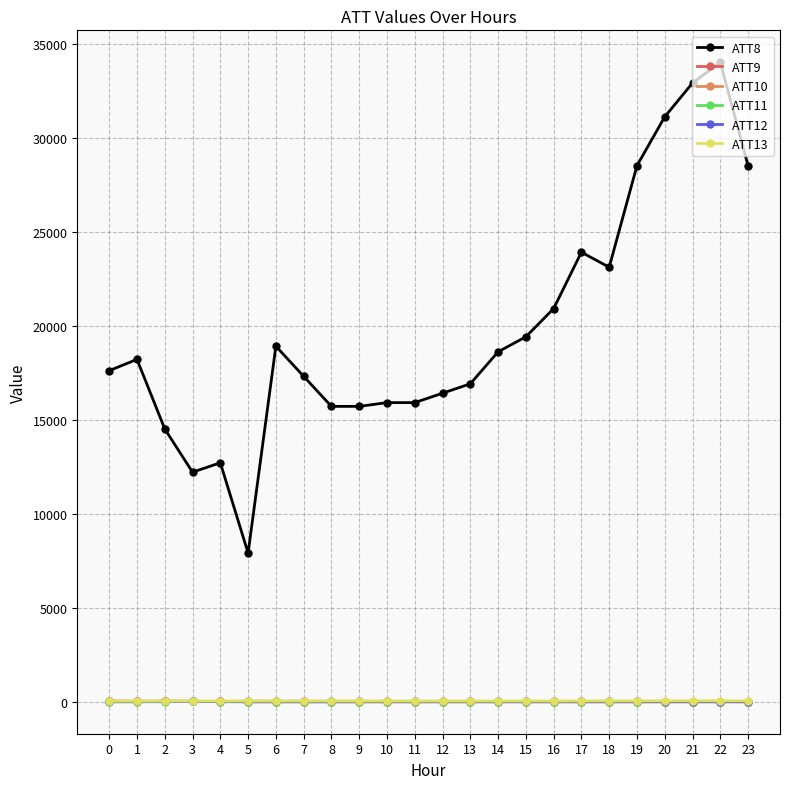

Which series has the largest total across all categories?

ATT8